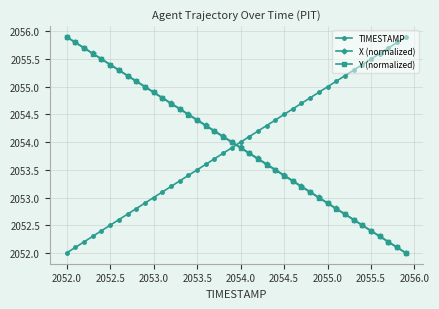

True or false: X (normalized) and TIMESTAMP intersect in this chart.

True